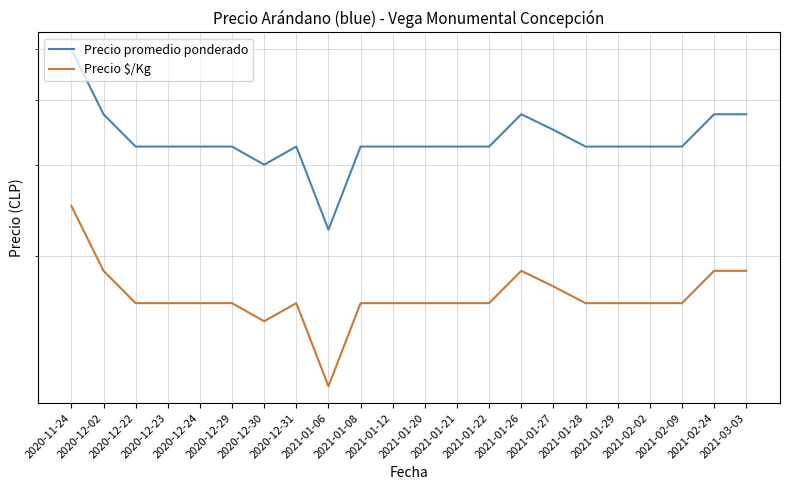

What is the sum of all Precio promedio ponderado values?

74250